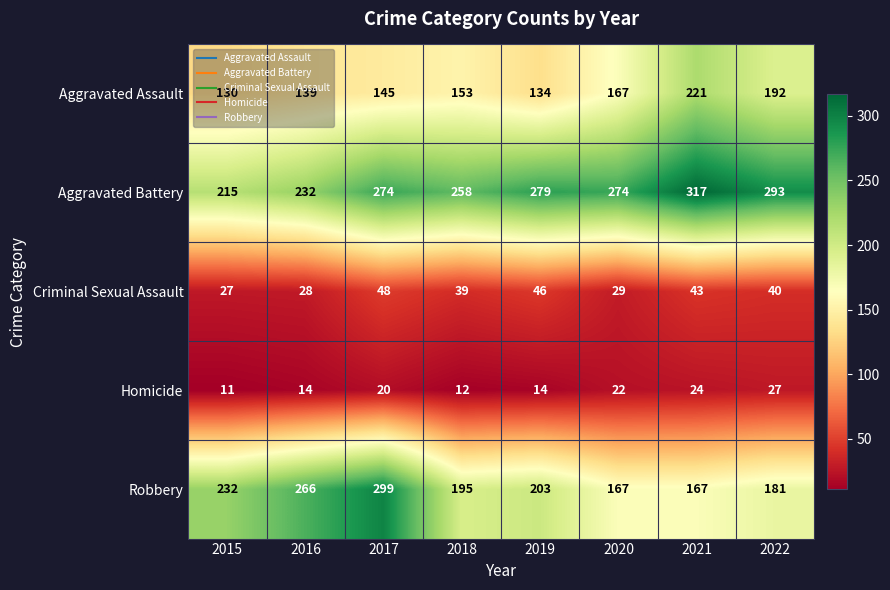

At 2022, list the series in order from smallest to largest.

Homicide, Criminal Sexual Assault, Robbery, Aggravated Assault, Aggravated Battery